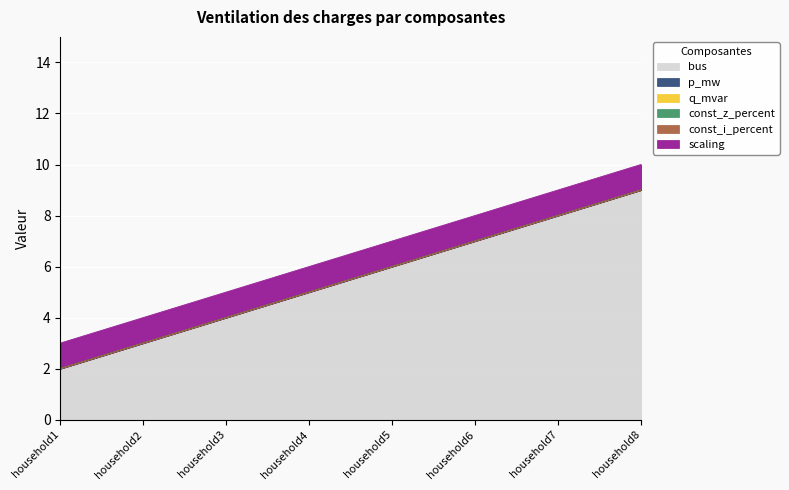

Is it true that p_mw equals 0.0 at household6?

True